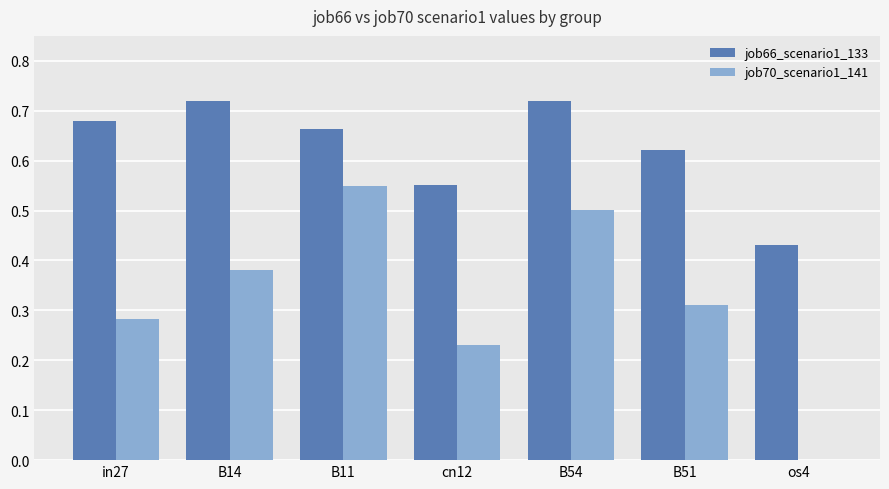

The job70_scenario1_141 series shows 0.5 at B14. True or false?

False